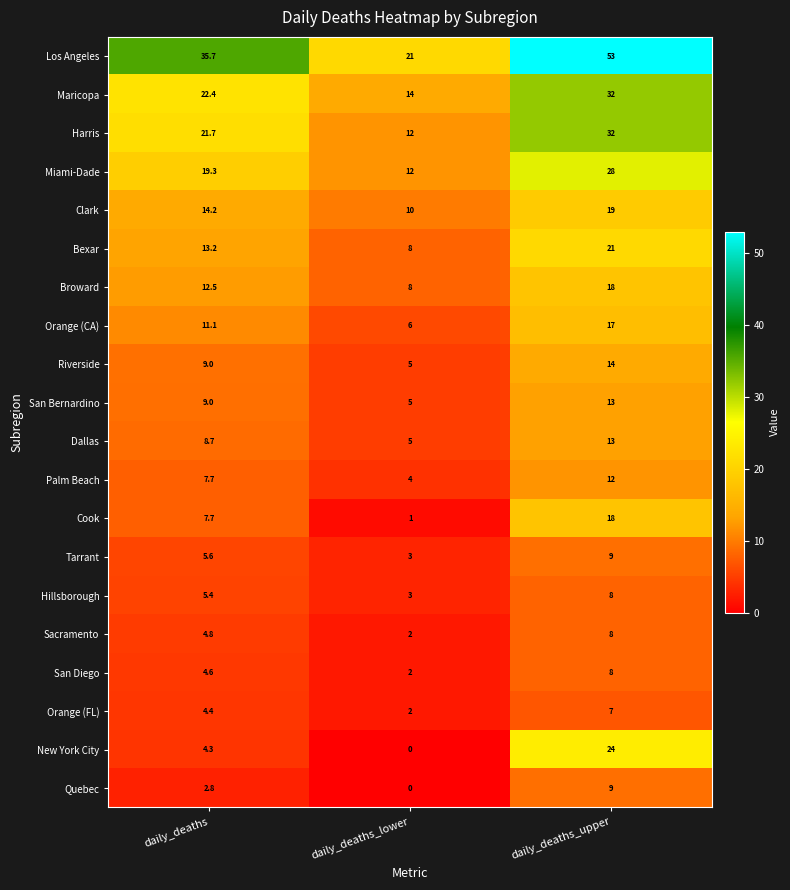

Which series has the largest total across all categories?

Los Angeles